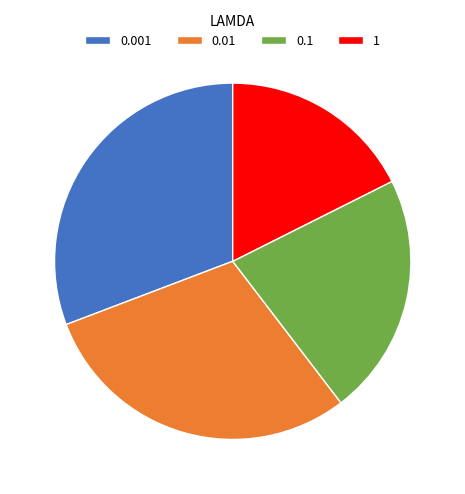

Rank the categories by value from highest to lowest.

0.001, 0.01, 0.1, 1